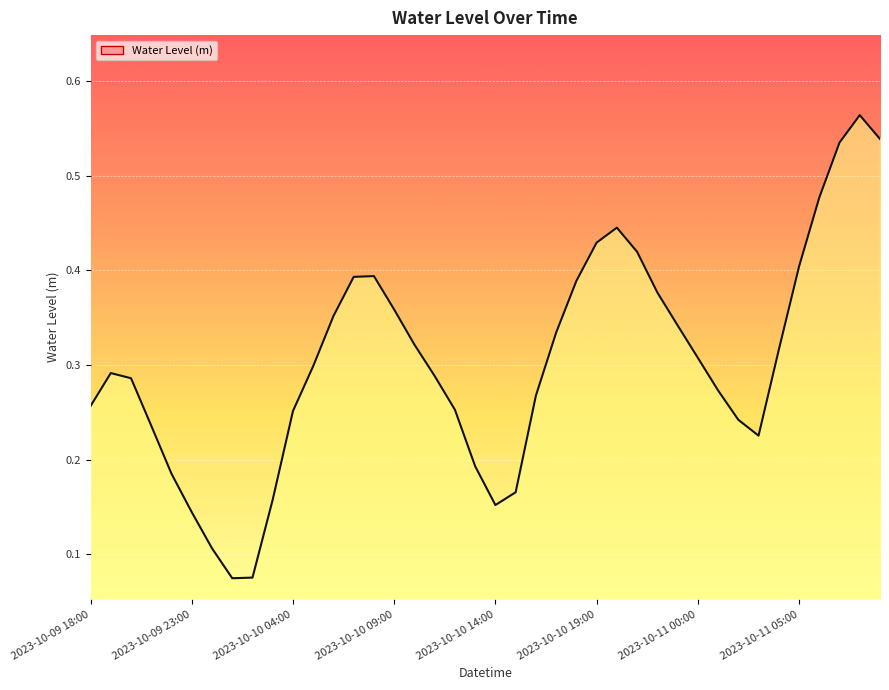

How many lines are shown in the chart?

1